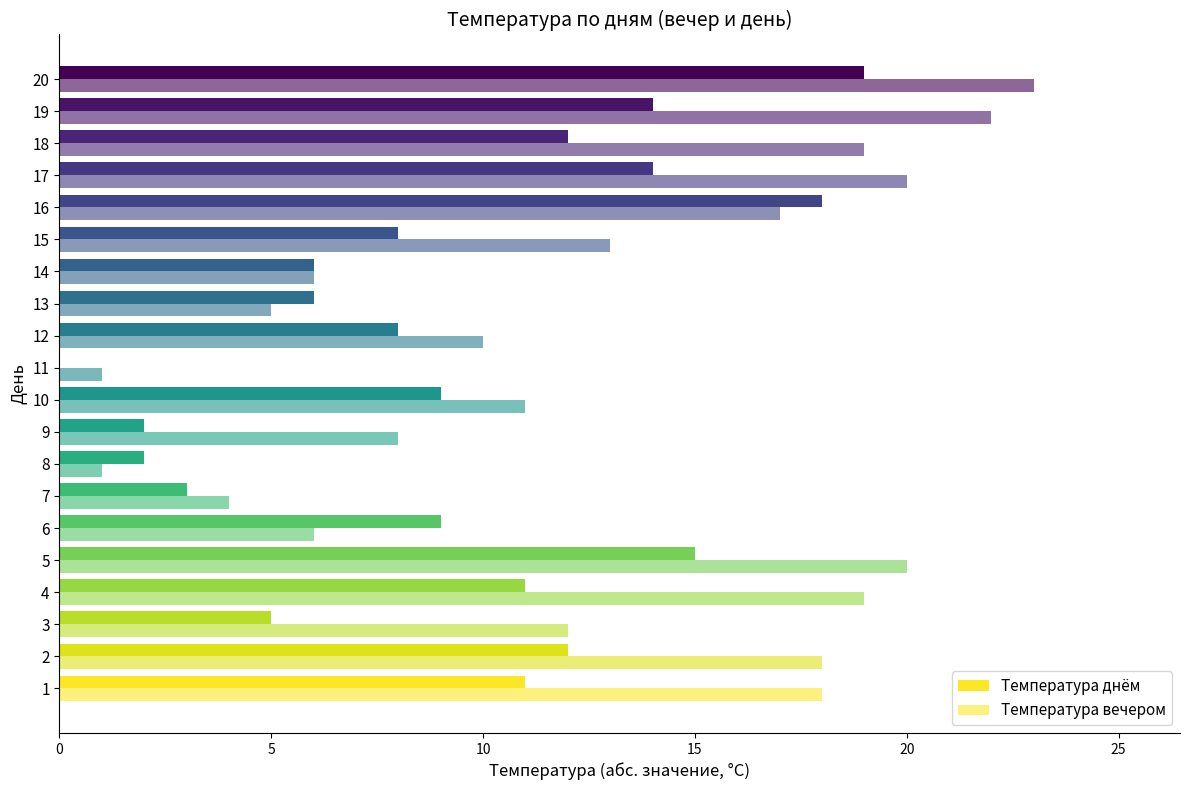

What is the sum of all Температура днём values?

184